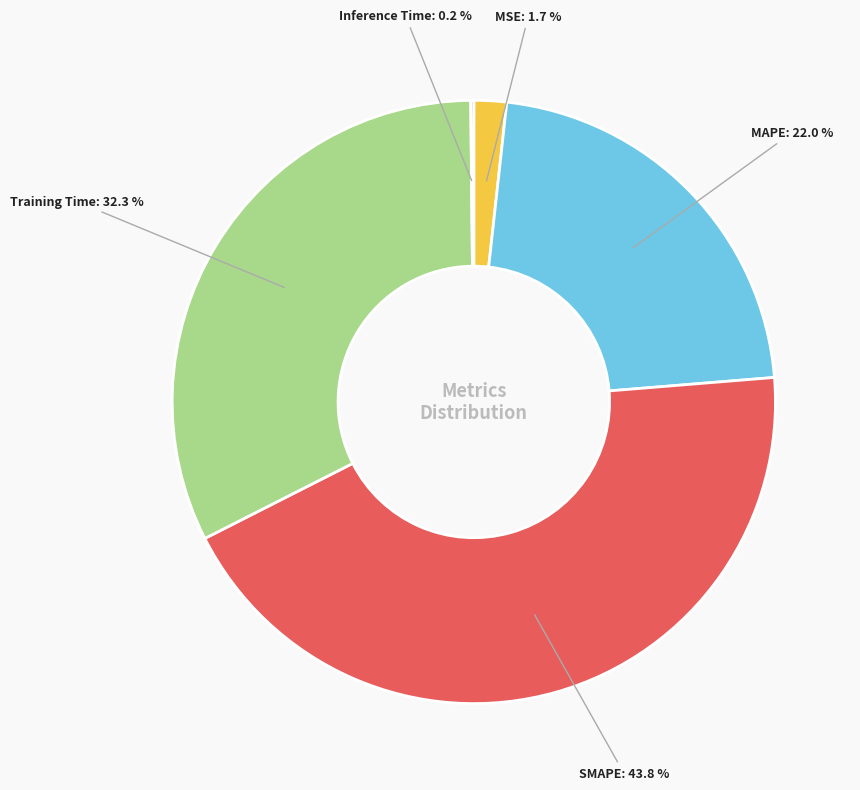

Which has a higher value, SMAPE or Training Time?

SMAPE